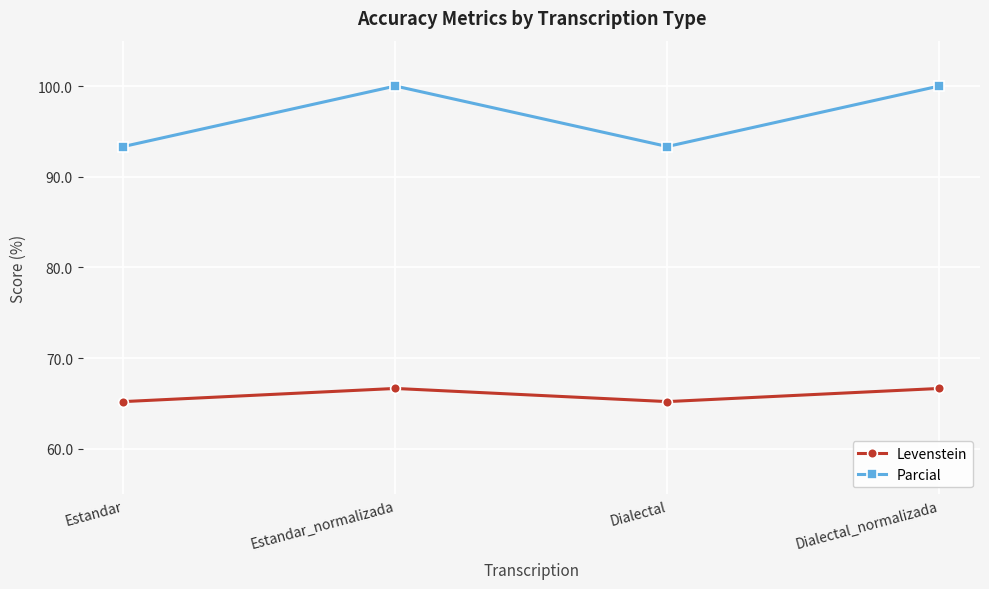

Rank the series at Estandar_normalizada from lowest to highest value.

Levenstein, Parcial